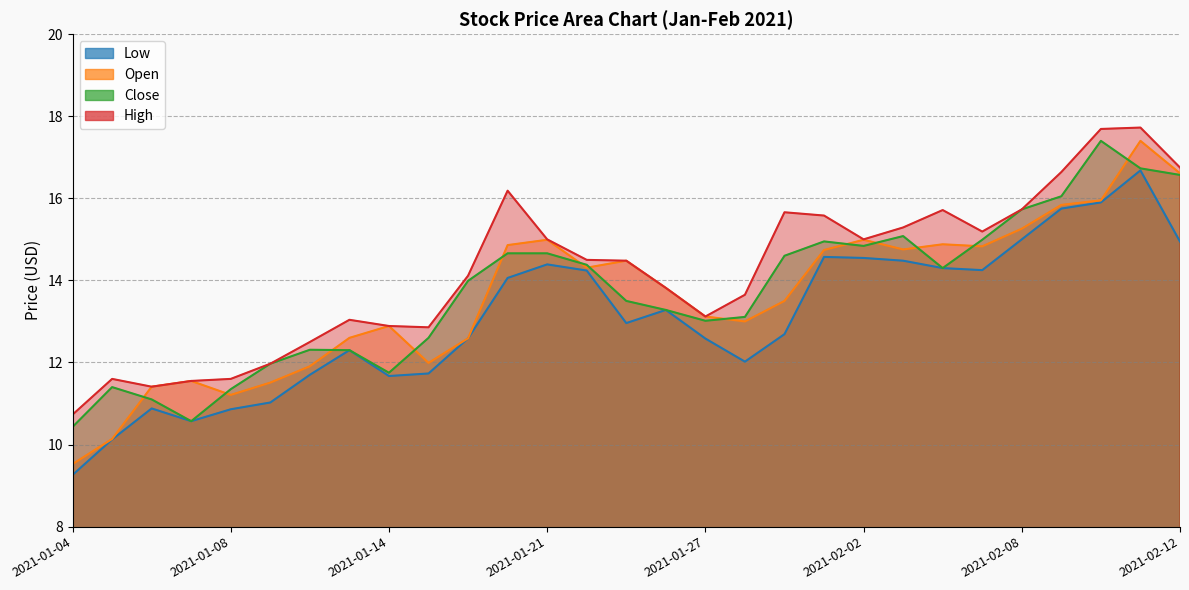

True or false: Close has more than 2 points higher than both neighbors.

True